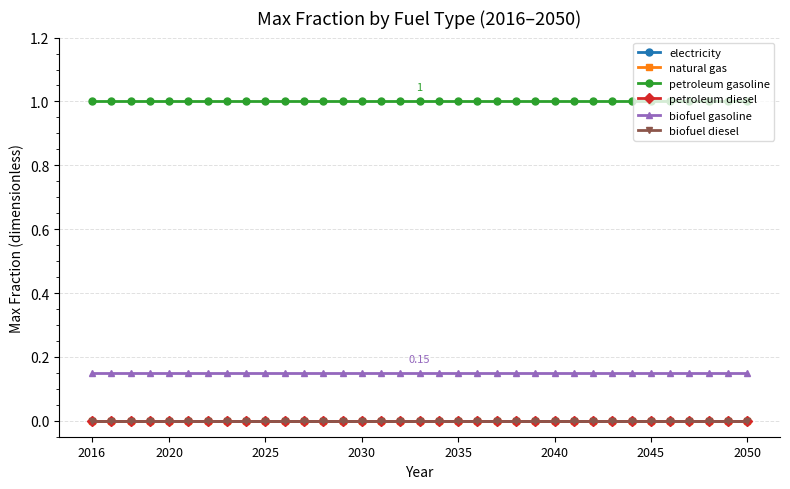

List the series in order of their peak value, lowest first.

electricity, natural gas, petroleum diesel, biofuel diesel, biofuel gasoline, petroleum gasoline